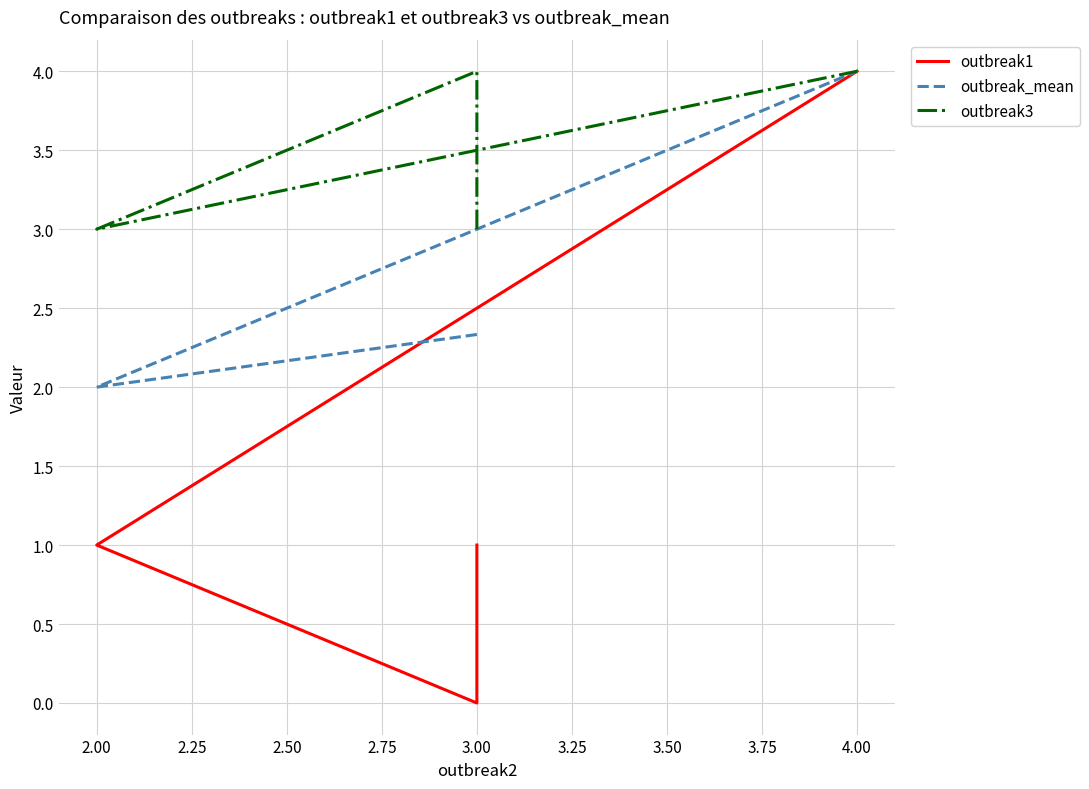

What is the average value of the outbreak3 series?

3.5